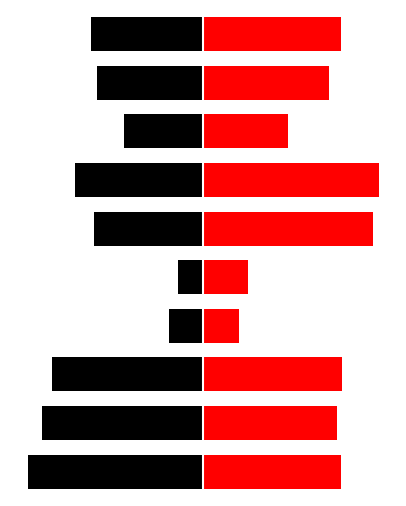

The value of precipArea at 4 is 0.1. True or false?

False